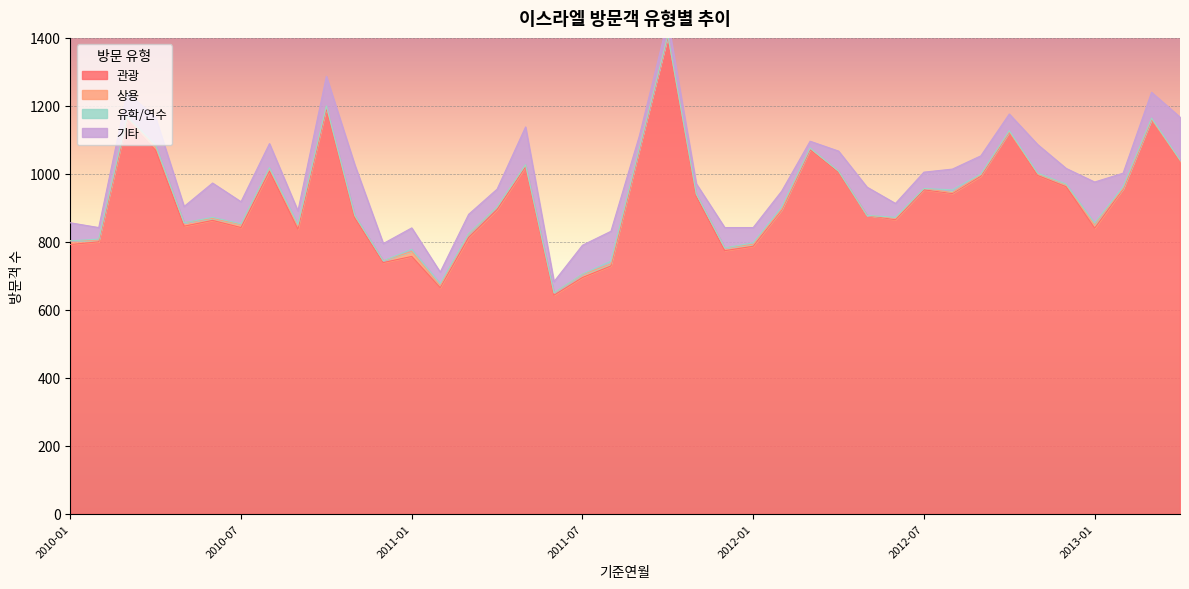

True or false: 유학/연수 has more than 0 points higher than both neighbors.

True